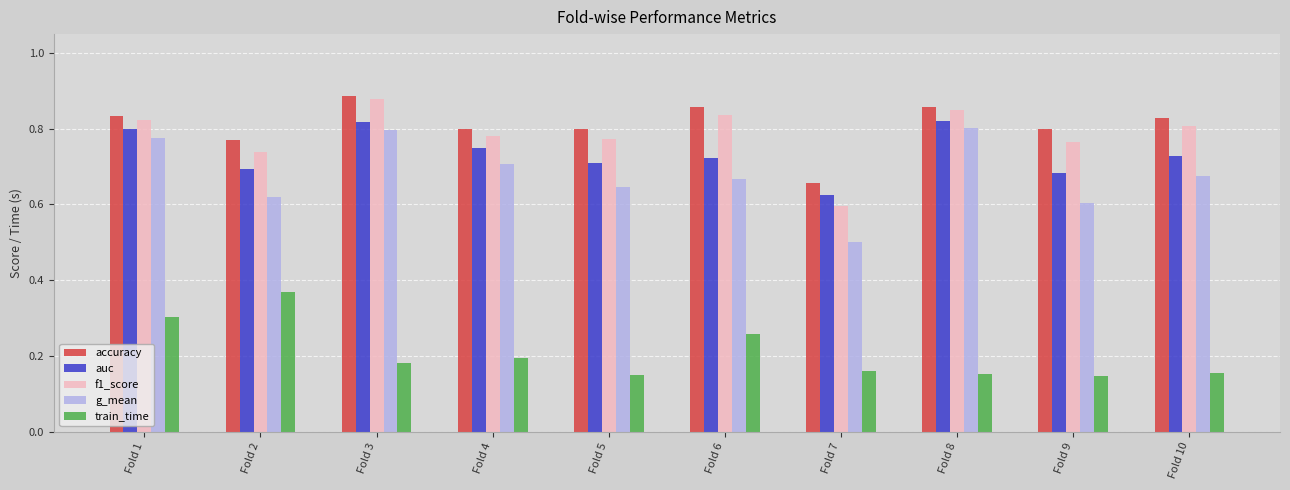

What are all the series names shown in the legend?

accuracy, auc, f1_score, g_mean, train_time